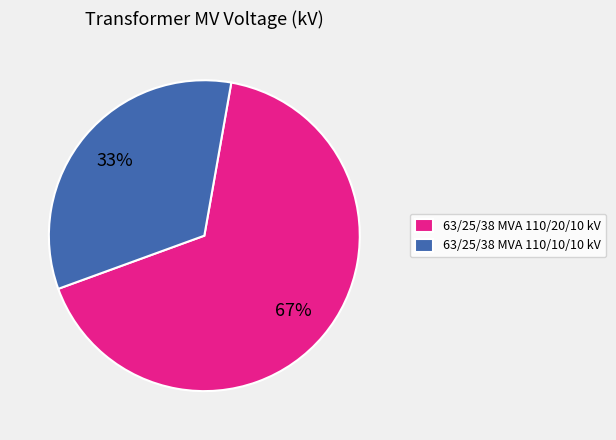

Rank the categories by value from highest to lowest.

63/25/38 MVA 110/20/10 kV, 63/25/38 MVA 110/10/10 kV